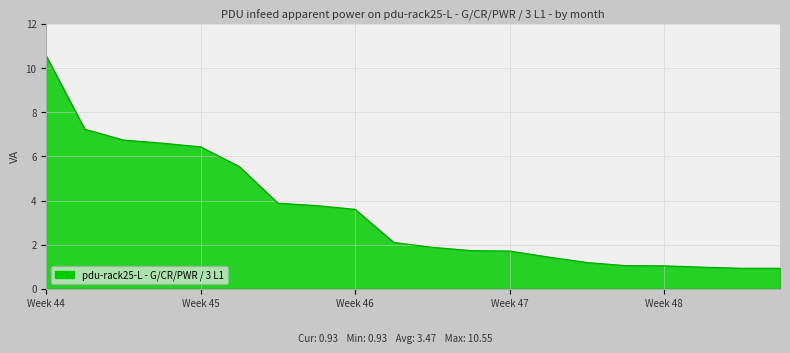

What is the greatest value displayed?

10.6